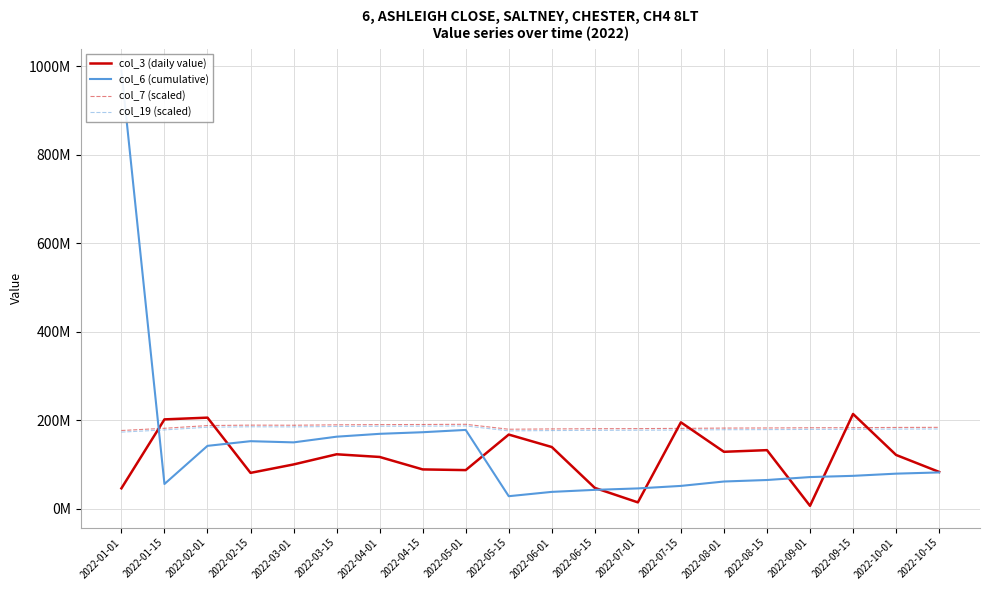

Which series changed the most between 2022-03-01 and 2022-07-15?

col_6 (cumulative)